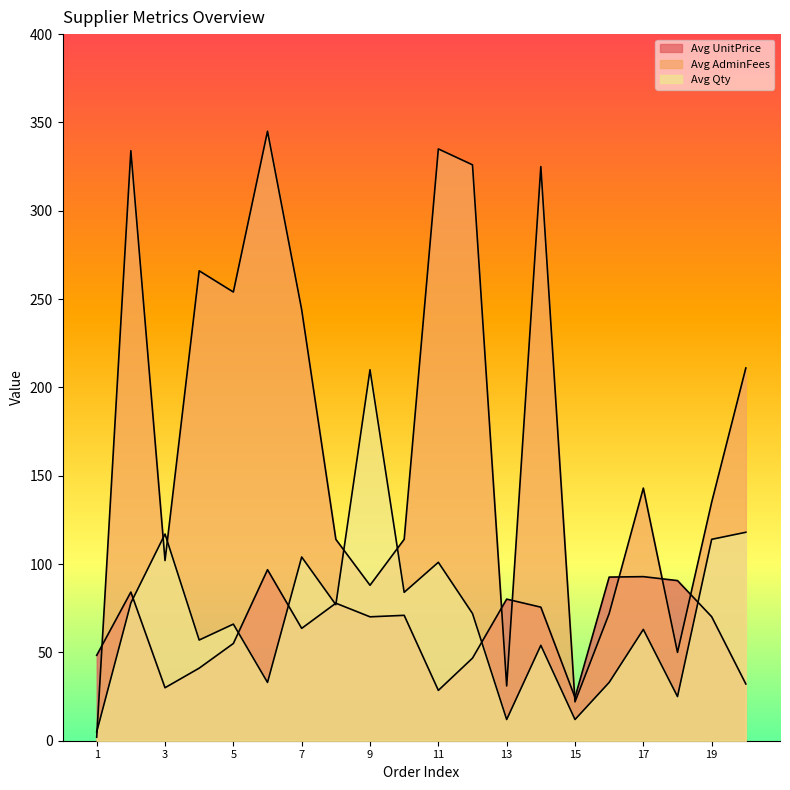

Is it true that Avg AdminFees equals 146.0 at 3?

False